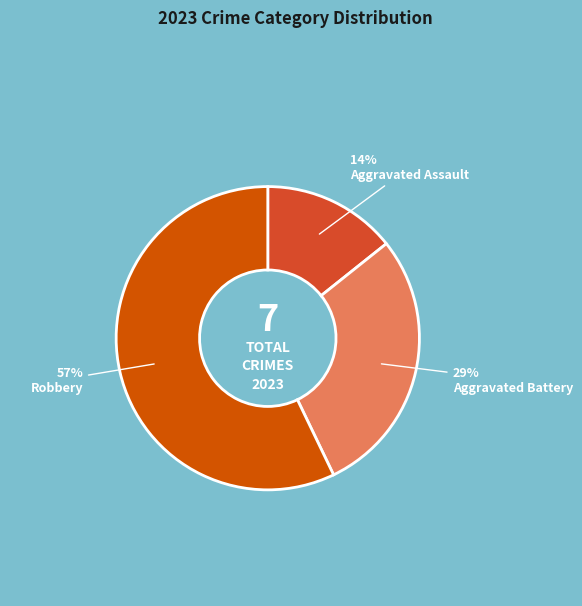

To the nearest percent, what is the average slice percentage?

33%